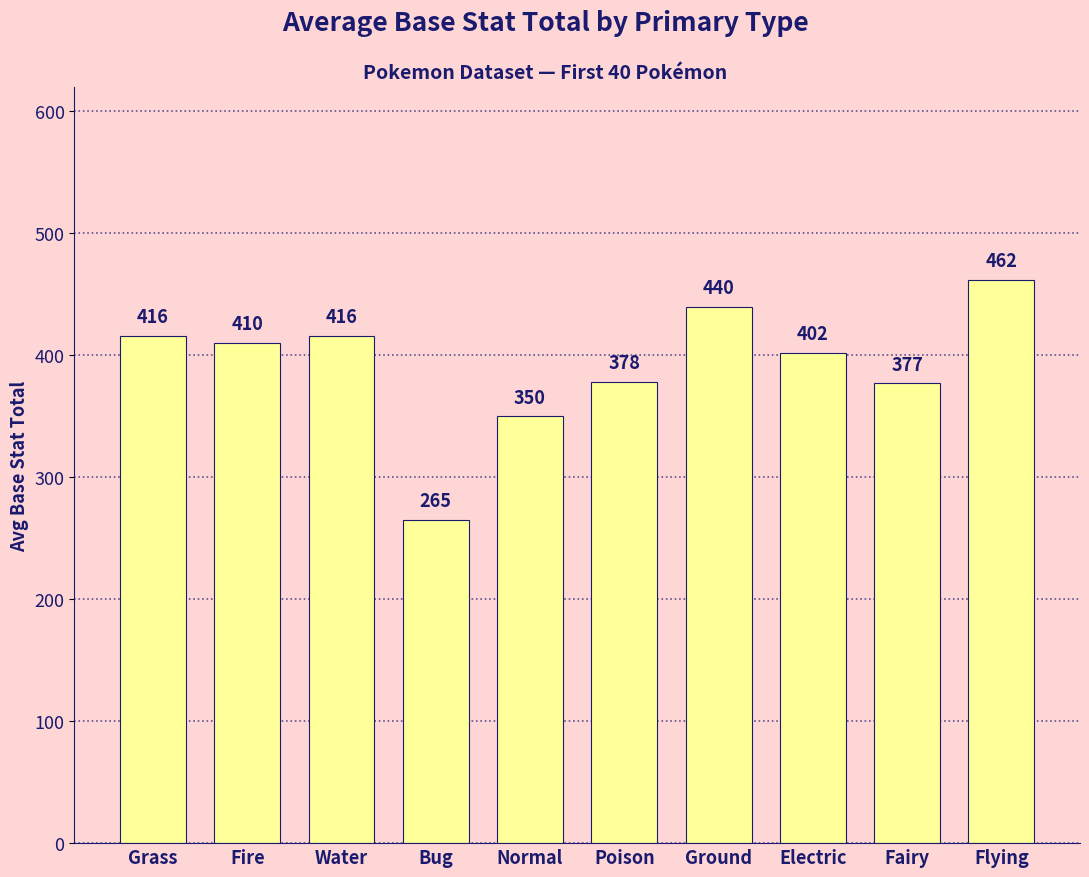

The chart shows a value of 678 at Water. True or false?

False